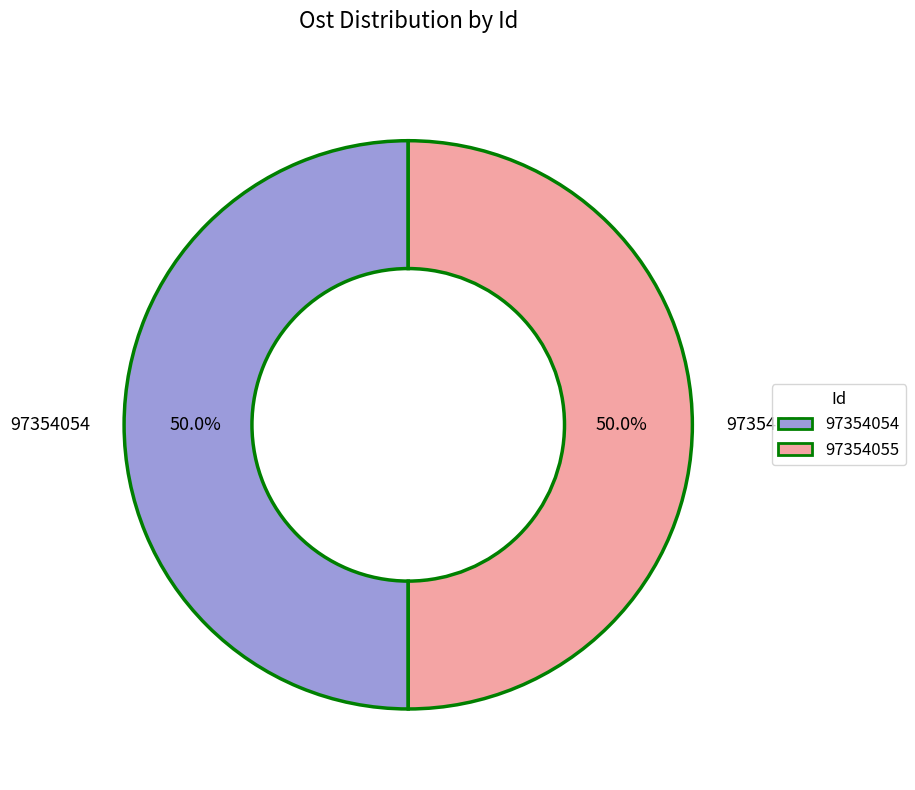

What percentage do 97354054 and 97354055 together represent?

100.0%